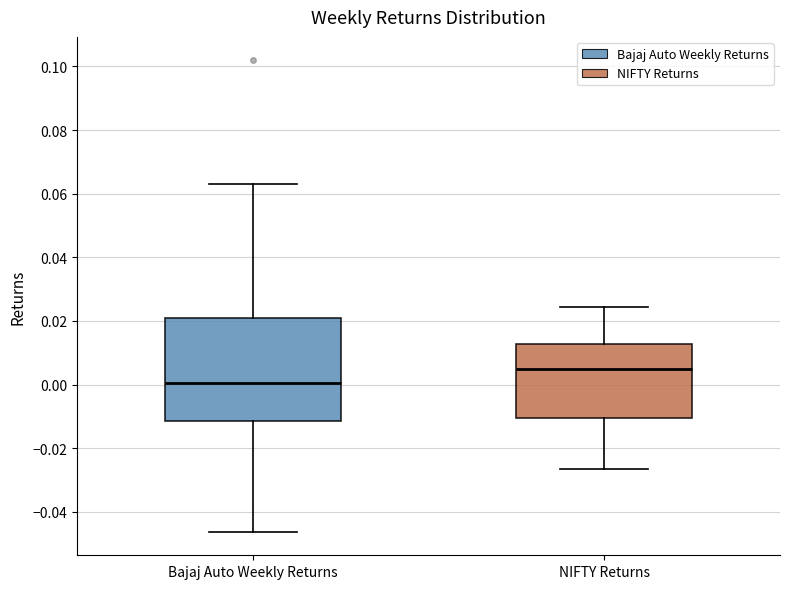

Which box's median line is the highest?

NIFTY Returns